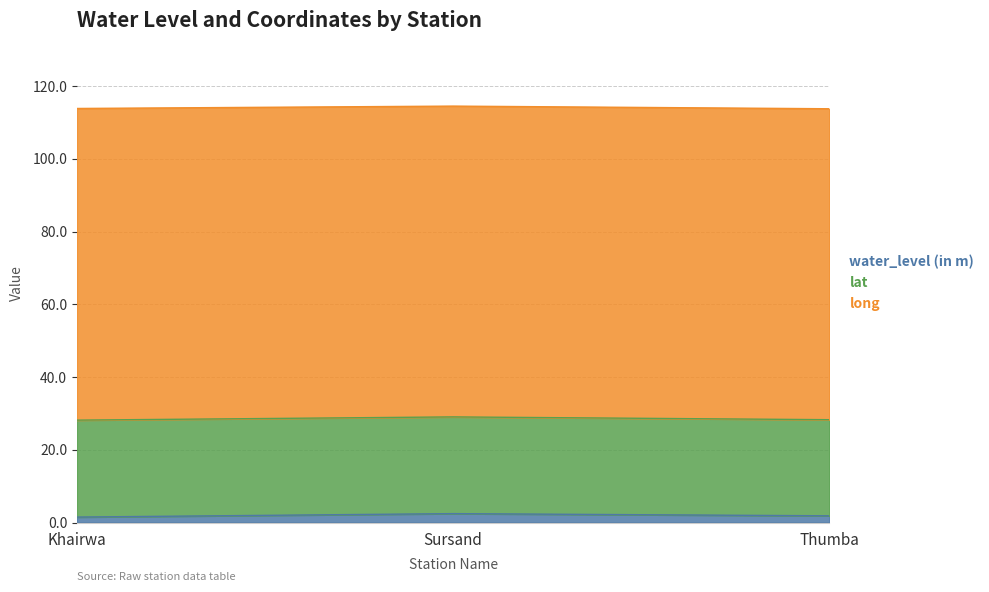

The water_level (in m) series shows 1.5 at Khairwa. True or false?

True